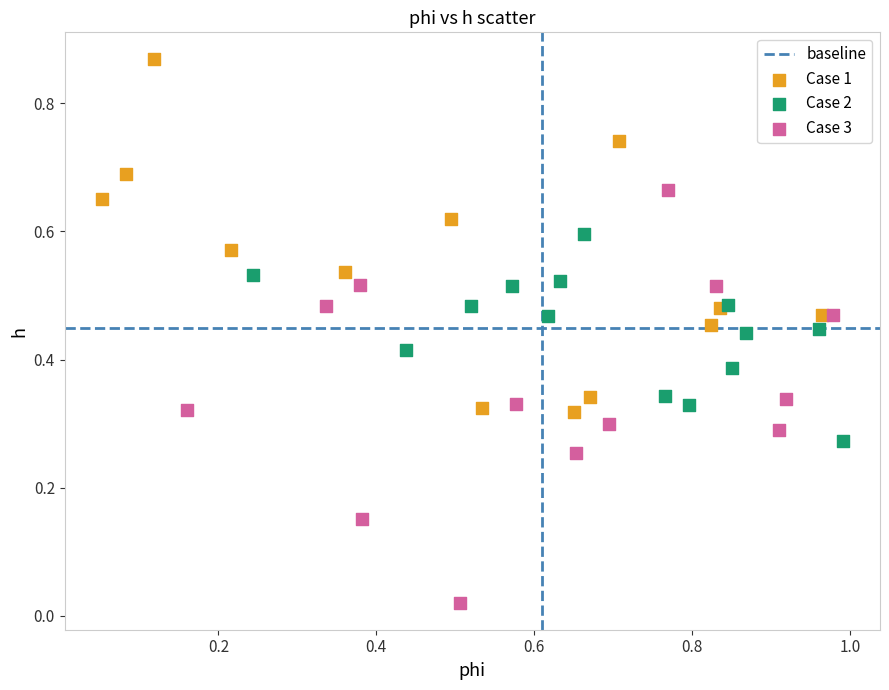

Which series reaches the minimum Y coordinate?

Case 3